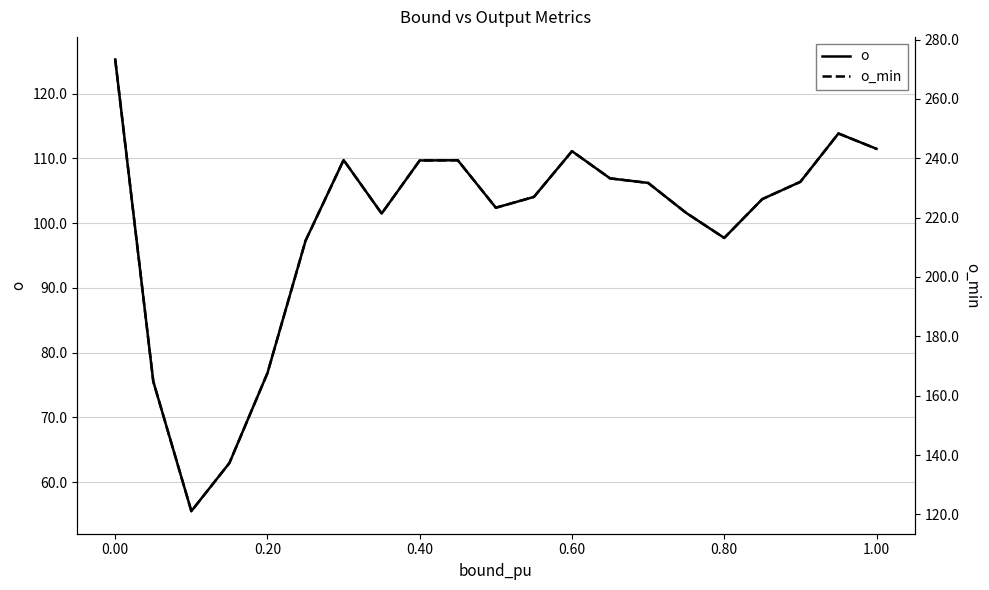

What is the sum of all o values?

2089.1